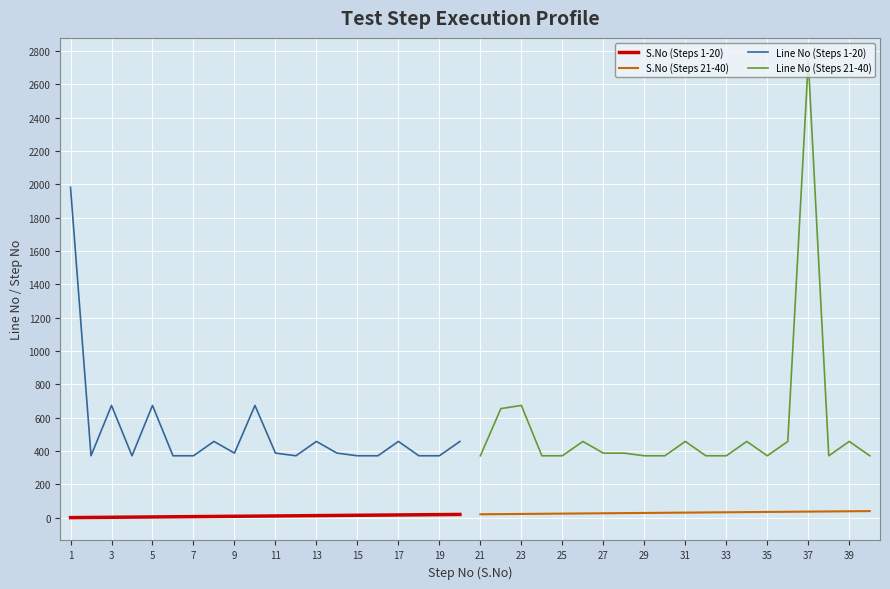

The value of Line No (Steps 1-20) at 19 is 372. True or false?

True